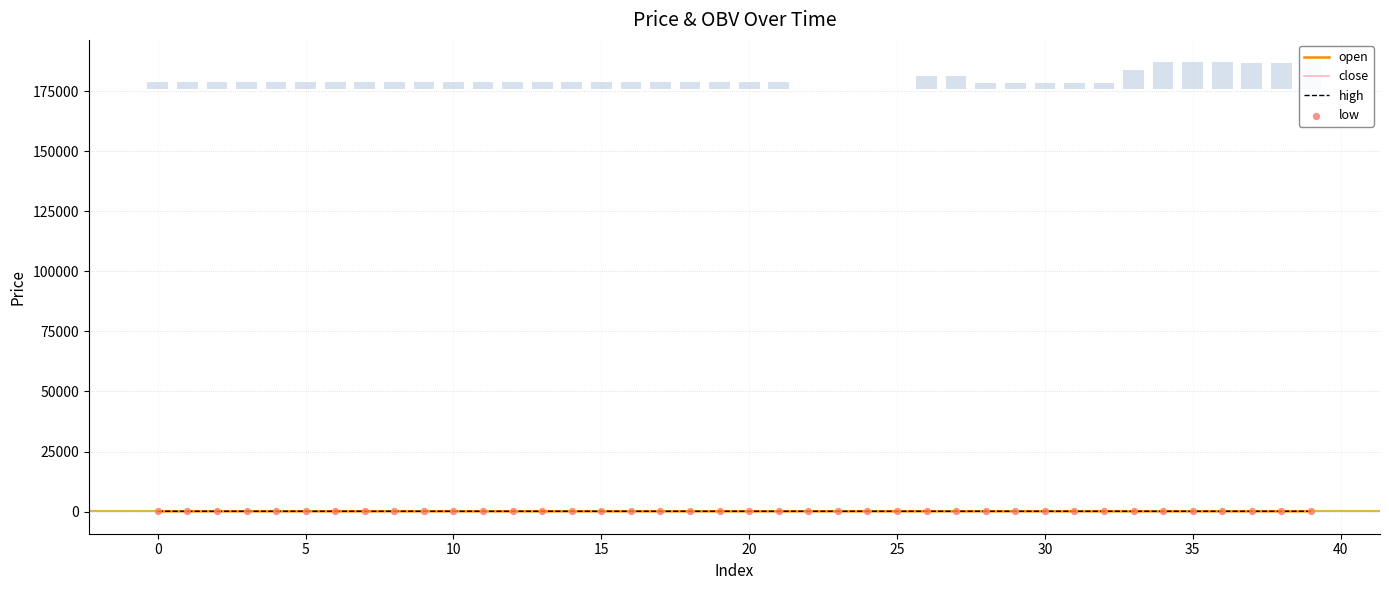

Is the value of open at 14 greater than the value of high at 25?

No